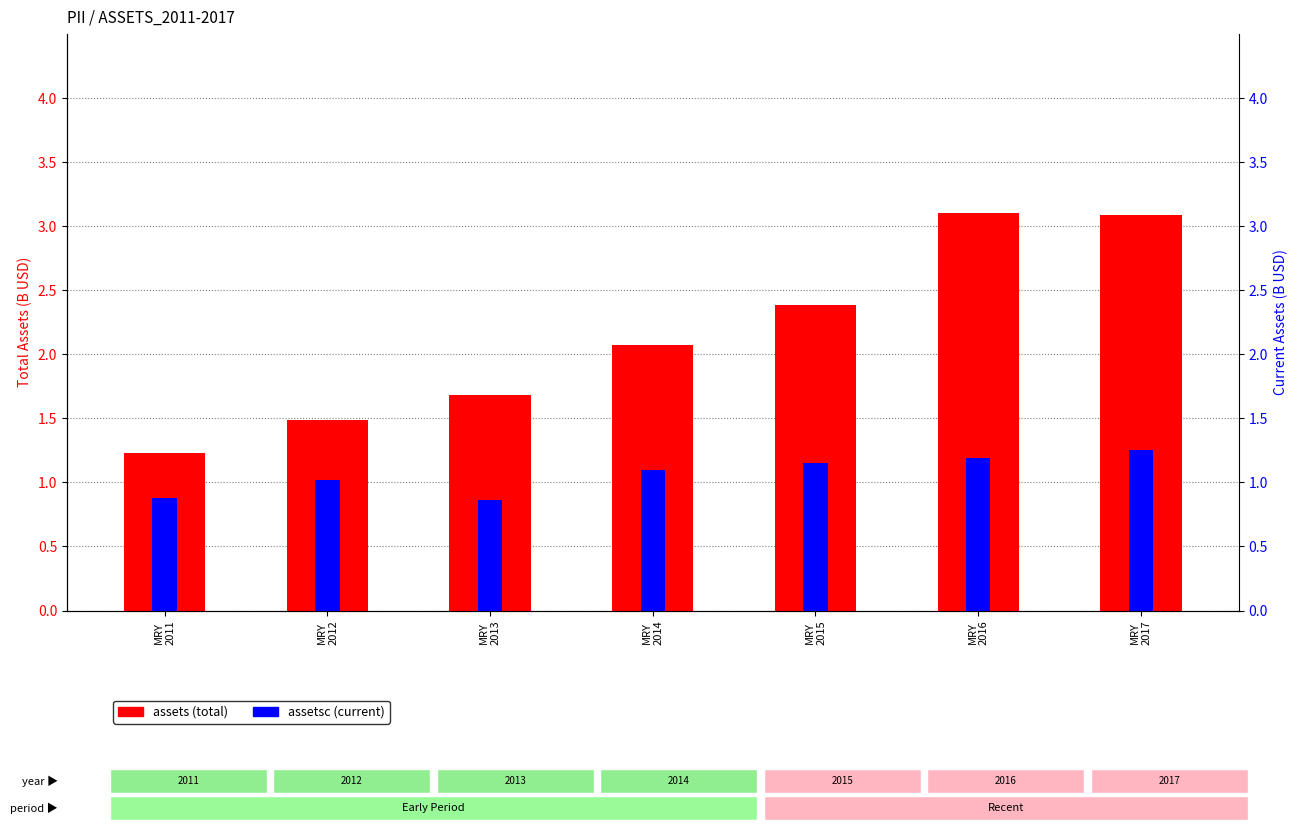

Rank the categories by assetsc value from highest to lowest.

MRY
2017, MRY
2016, MRY
2015, MRY
2014, MRY
2012, MRY
2011, MRY
2013